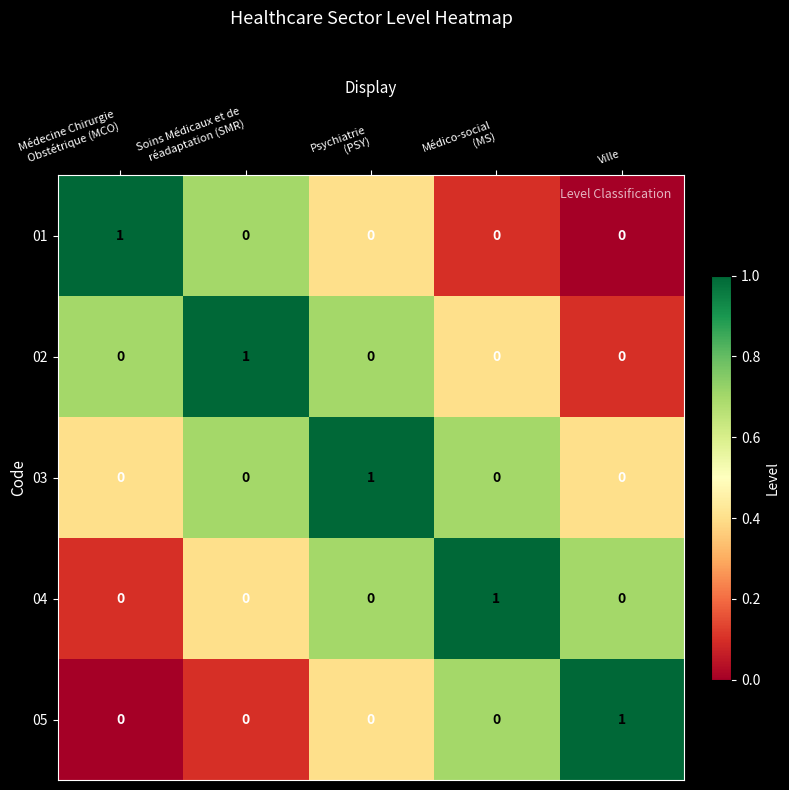

How many 02 values are between 0 and 1?

5